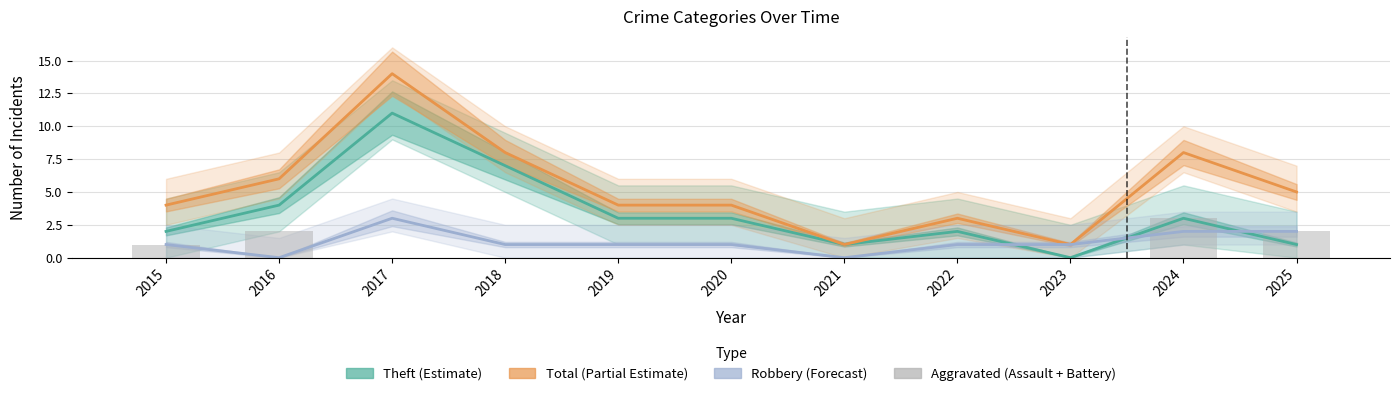

Reading right to left, what are all the values shown in this chart?

2	3	0	0	0	0	0	0	0	2	1